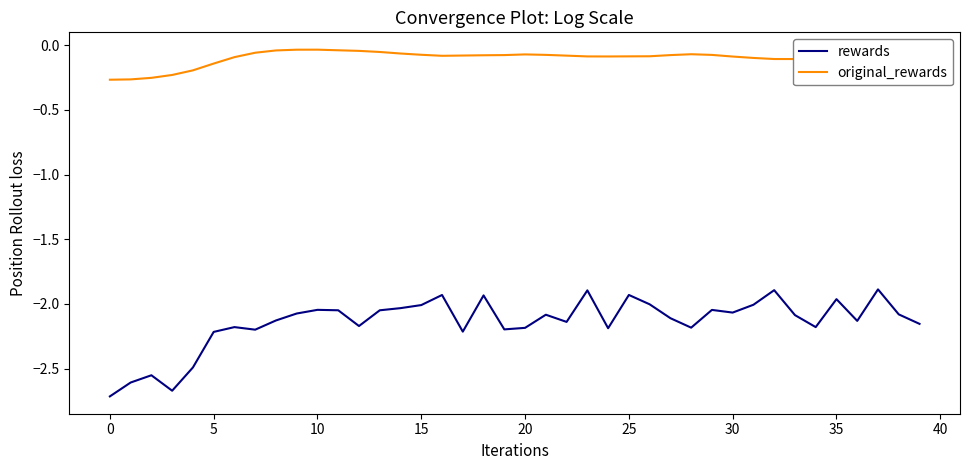

Which series has the largest total across all categories?

original_rewards